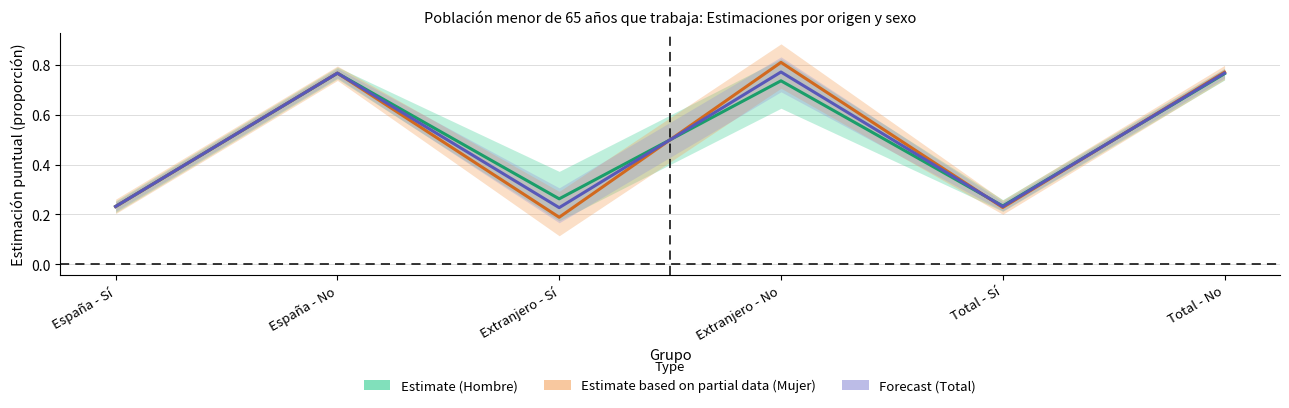

What value does the Mujer (Estimate based on partial data) series have at España - No?

0.8